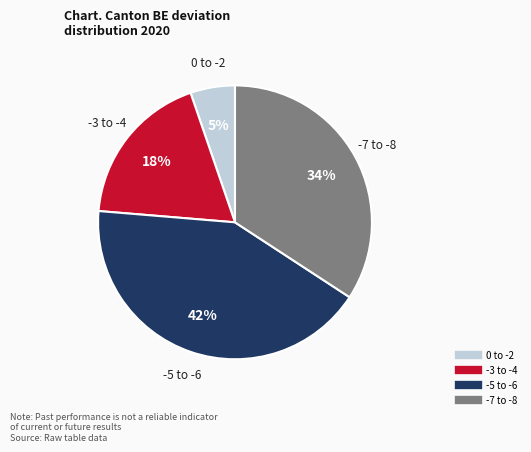

Does any single category account for the majority?

No